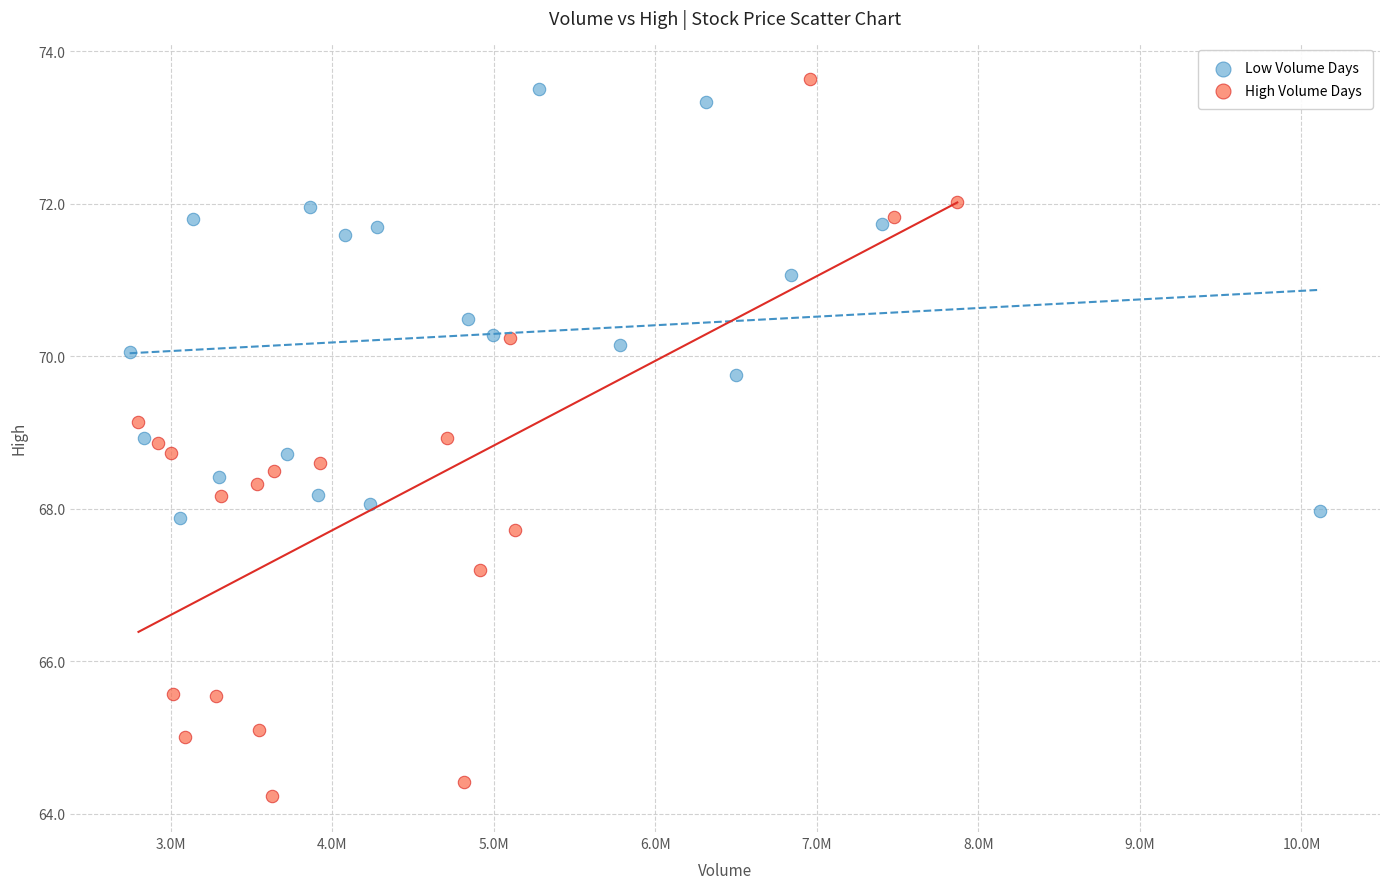

What are all the series names shown in the legend?

Low Volume Days, High Volume Days